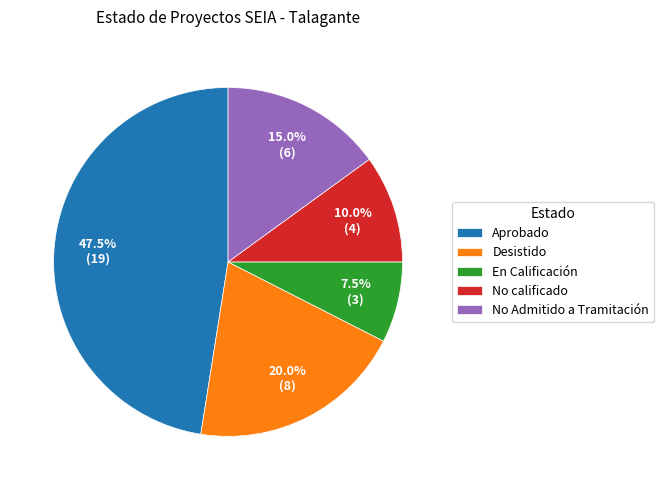

Which has a higher value, No Admitido a Tramitación or Desistido?

Desistido